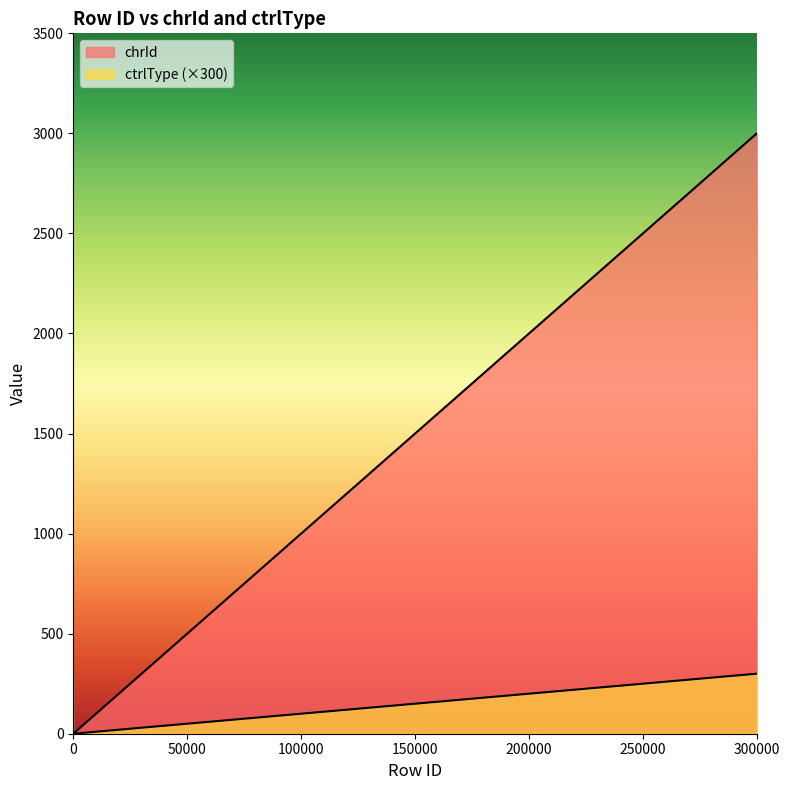

True or false: ctrlType and chrId cross at least once.

False